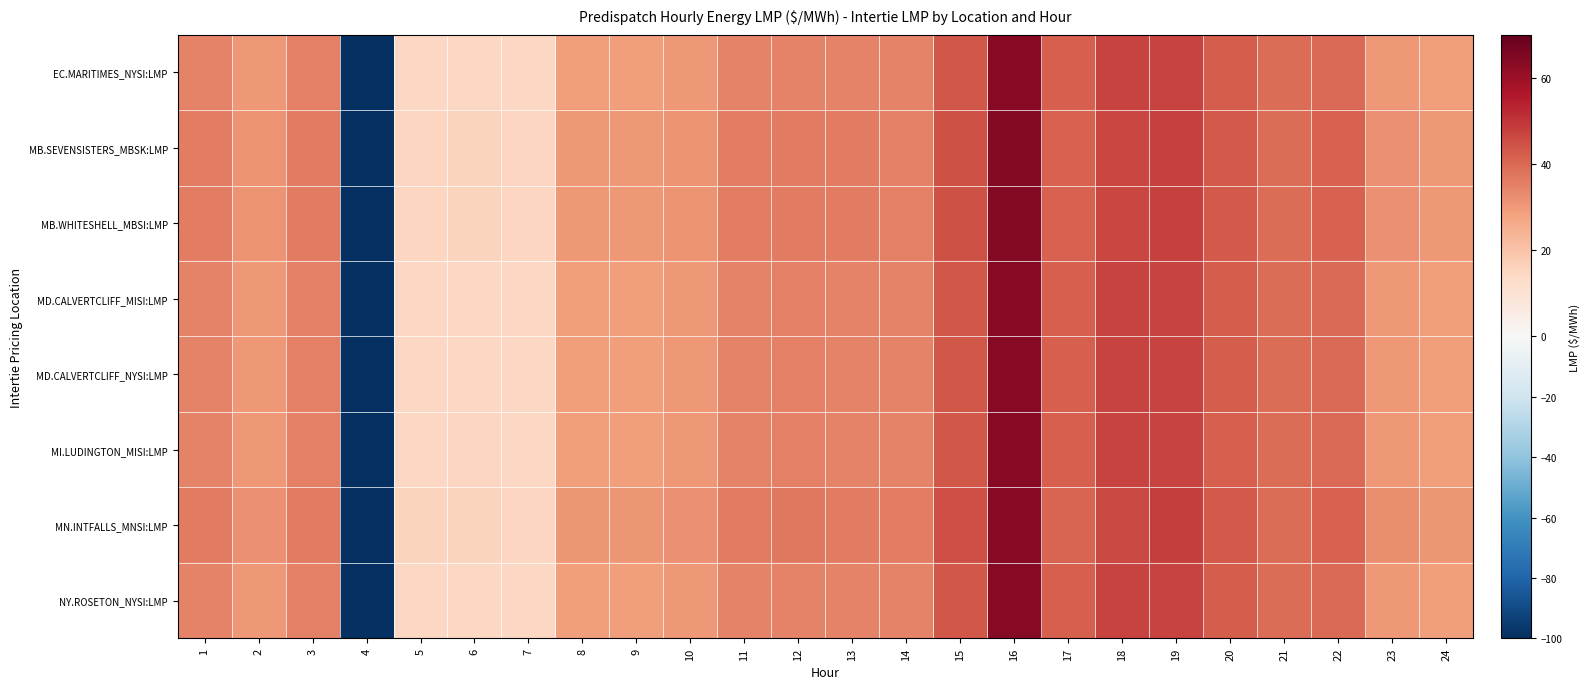

Which has a higher value, 5 or 17?

17